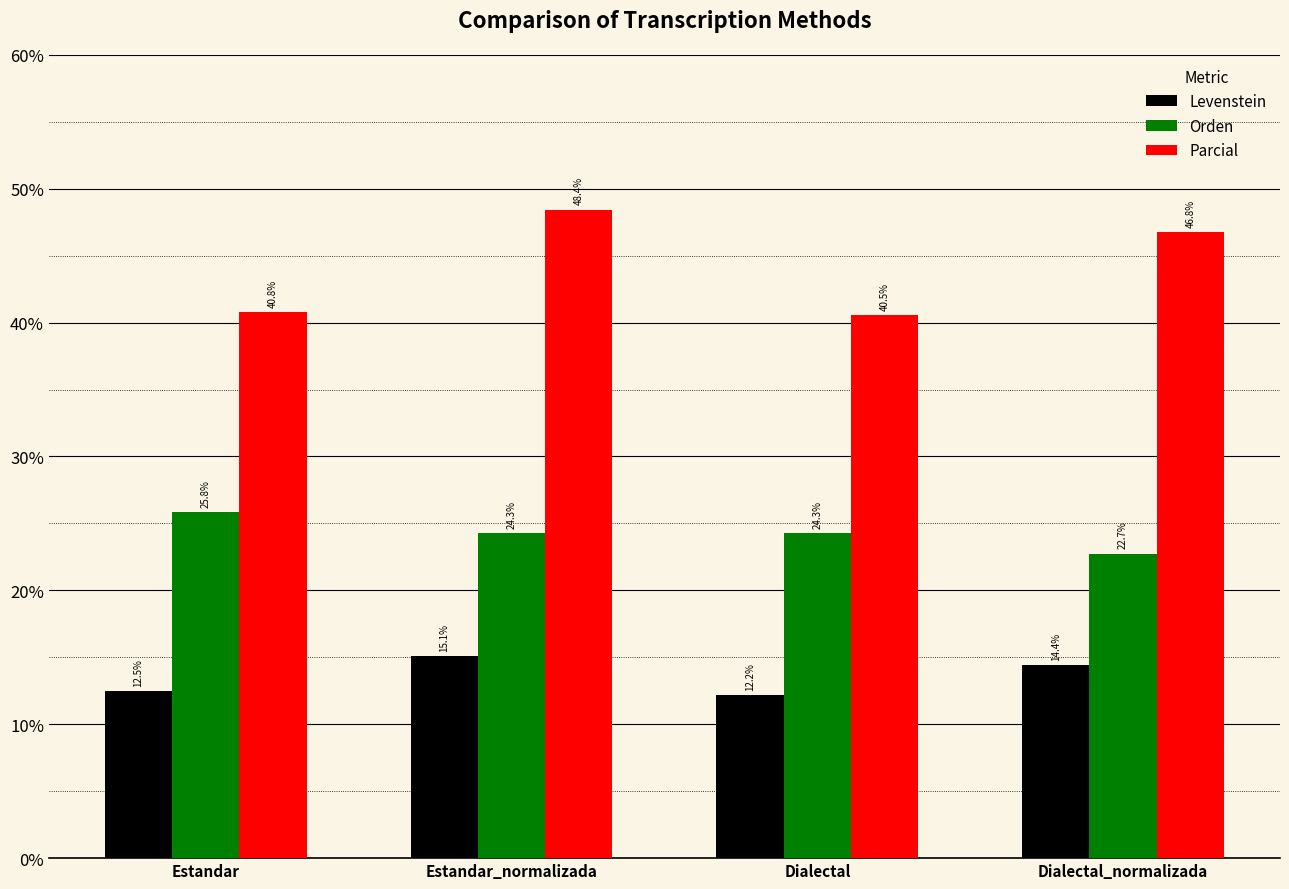

List the series in order of their peak value, lowest first.

Levenstein, Orden, Parcial